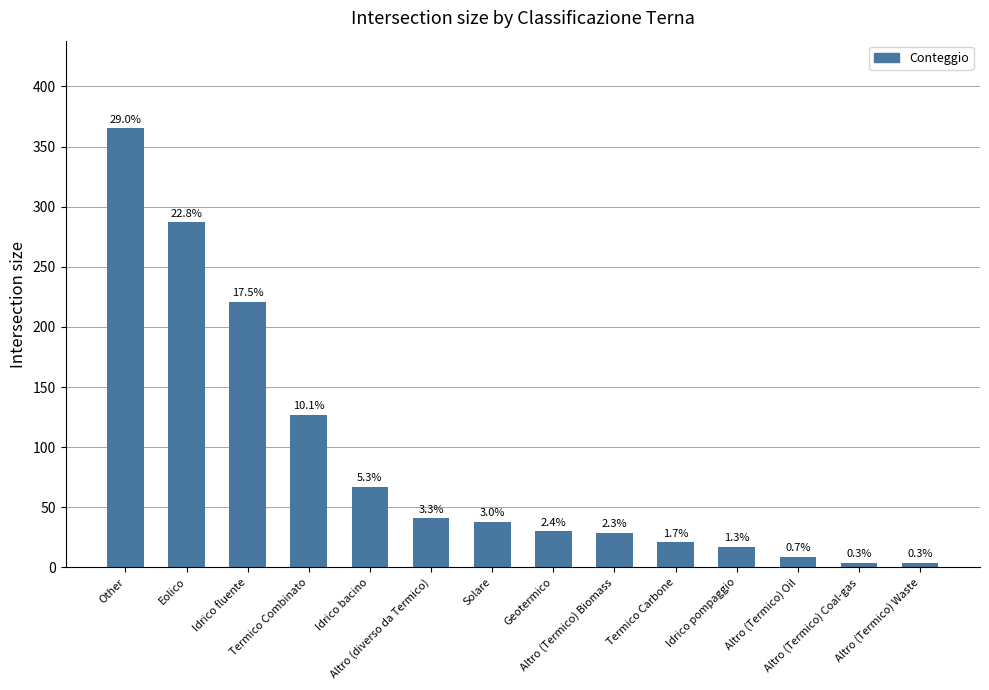

What is the sum of all values?

1260